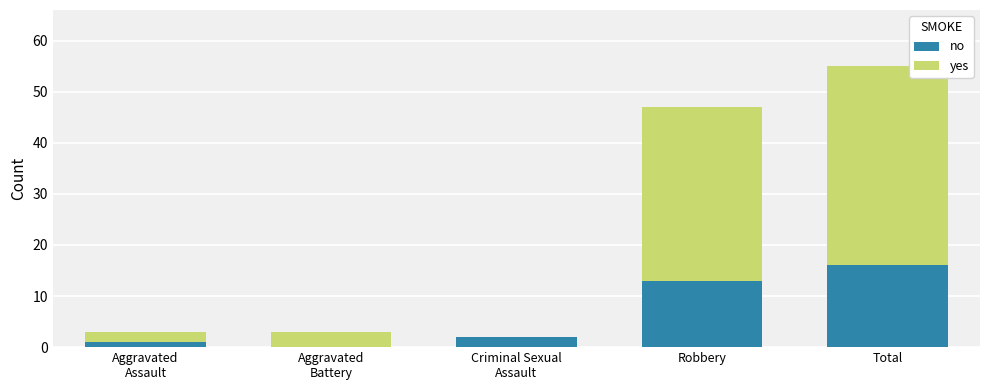

At which category is the sum across all series the highest?

Total